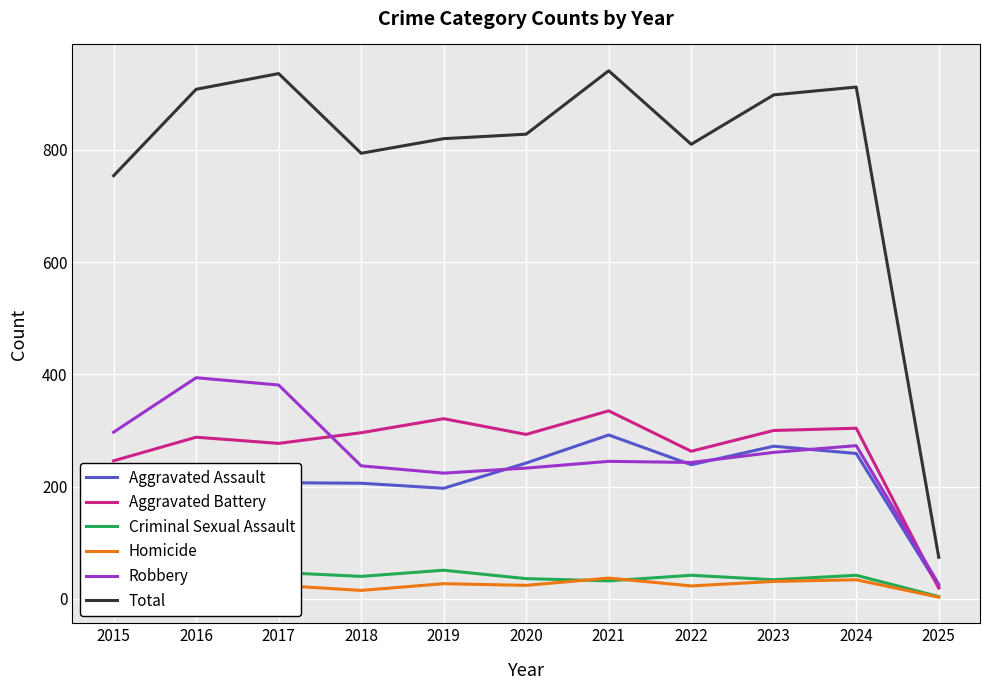

The value of Total at 2017 is 936. True or false?

True